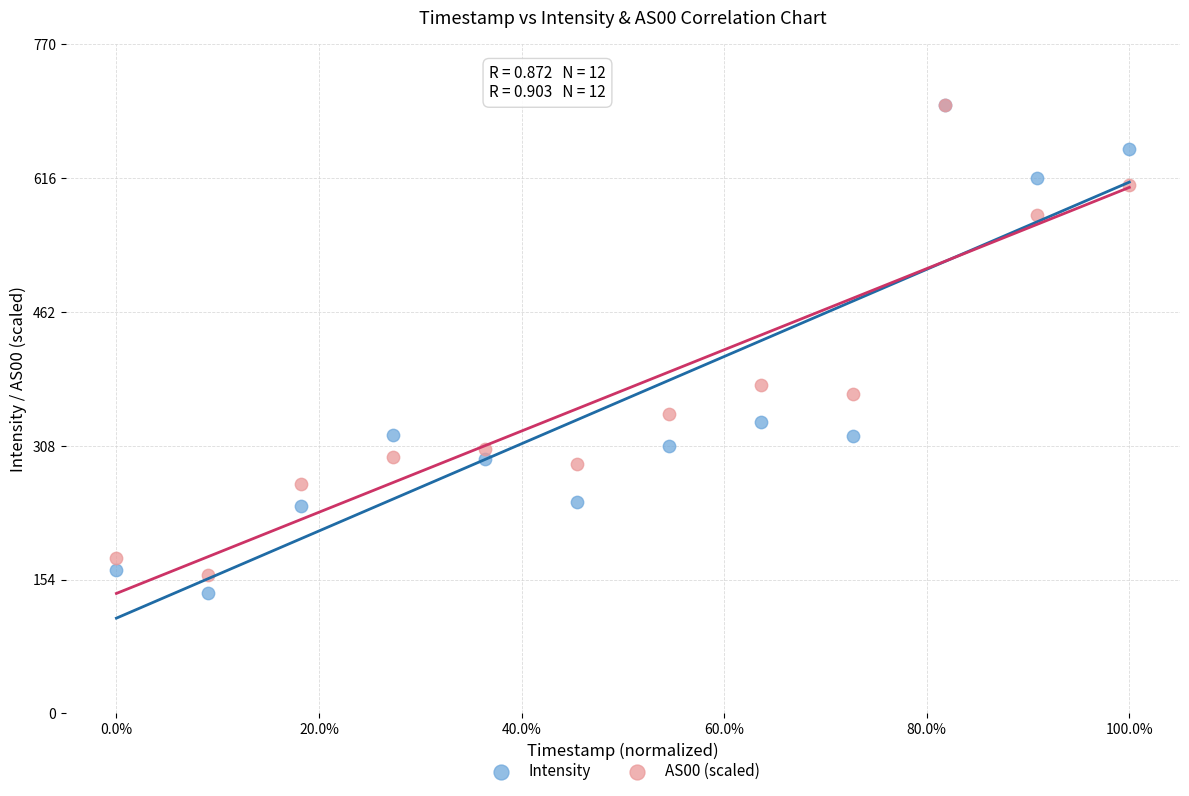

Which series has the largest Y range (max minus min)?

Intensity